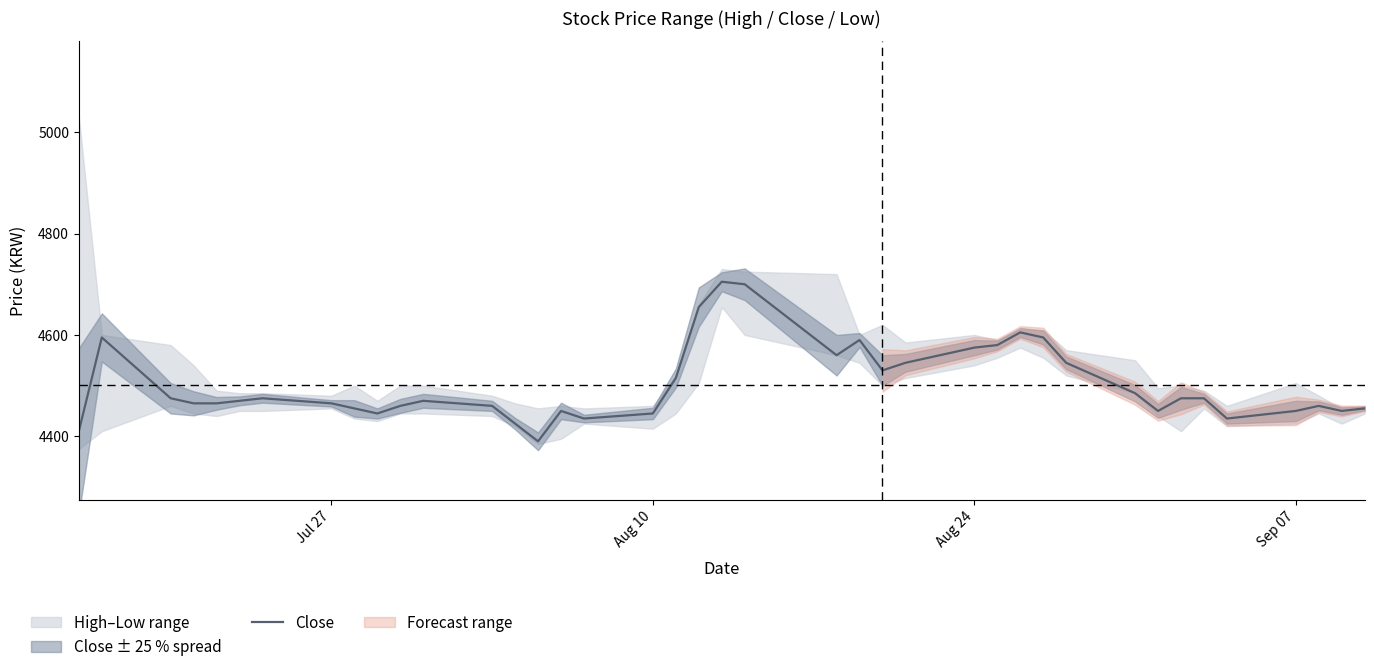

Does the chart have visible grid lines?

No